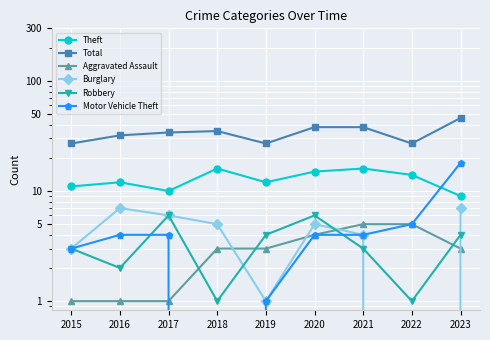

What is the difference between the second highest and second lowest values in the Robbery series?

5